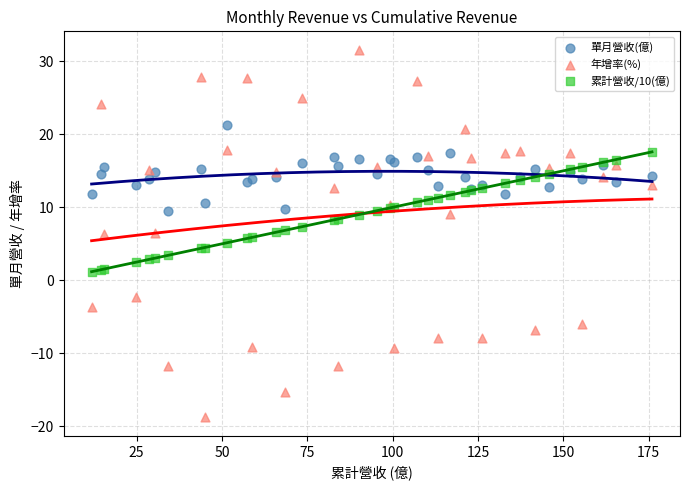

What is the X range (max minus min) for the scatter plot?

164.2